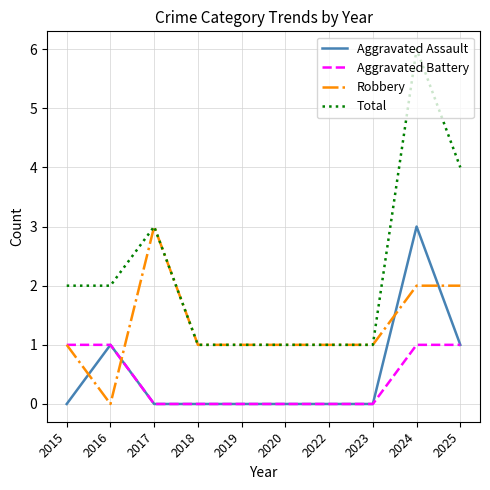

What is the sum of all Aggravated Assault values?

5